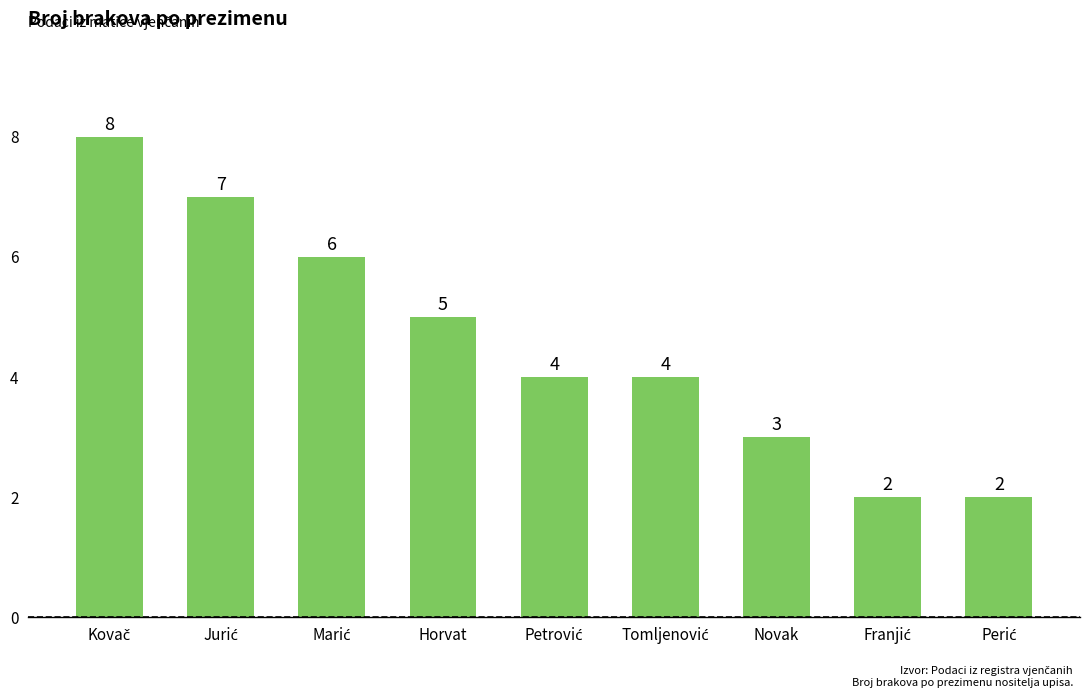

Between Novak and Horvat, which is larger?

Horvat